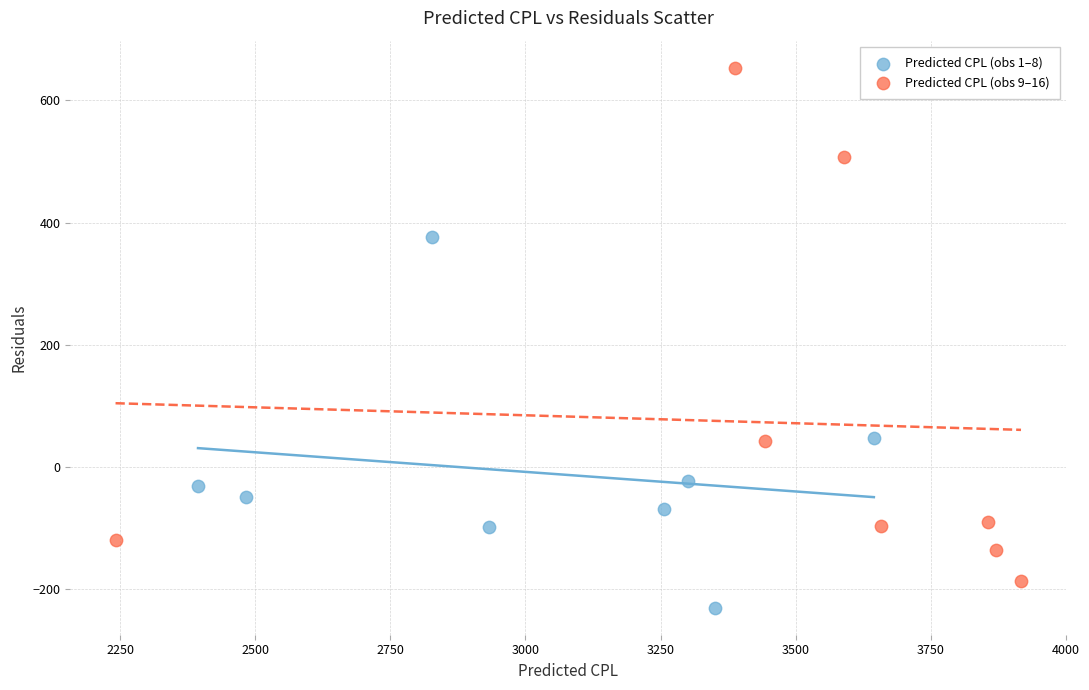

What are all the series names shown in the legend?

Predicted CPL (obs 1–8), Predicted CPL (obs 9–16)